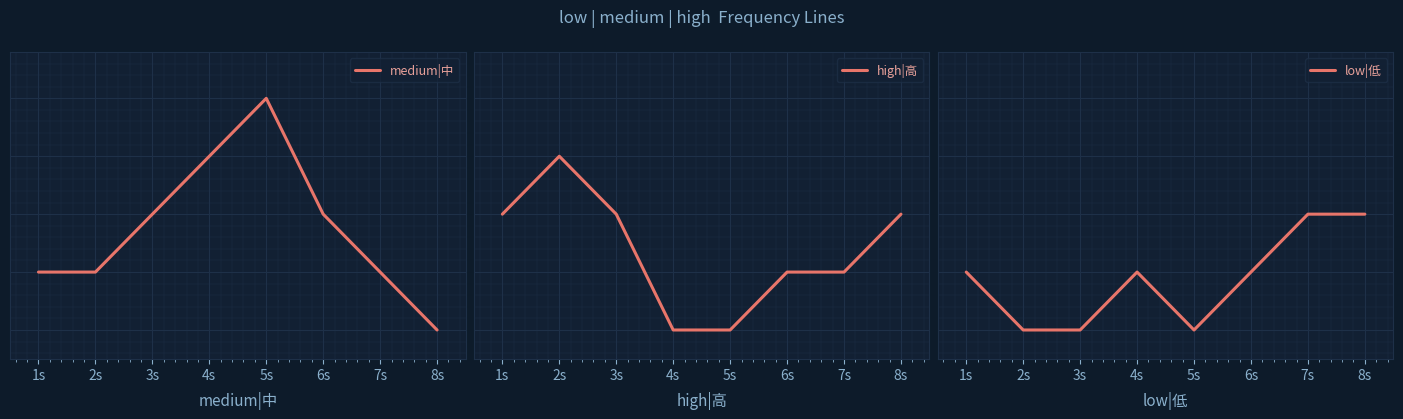

At which label is low|低 closest to 1?

1s